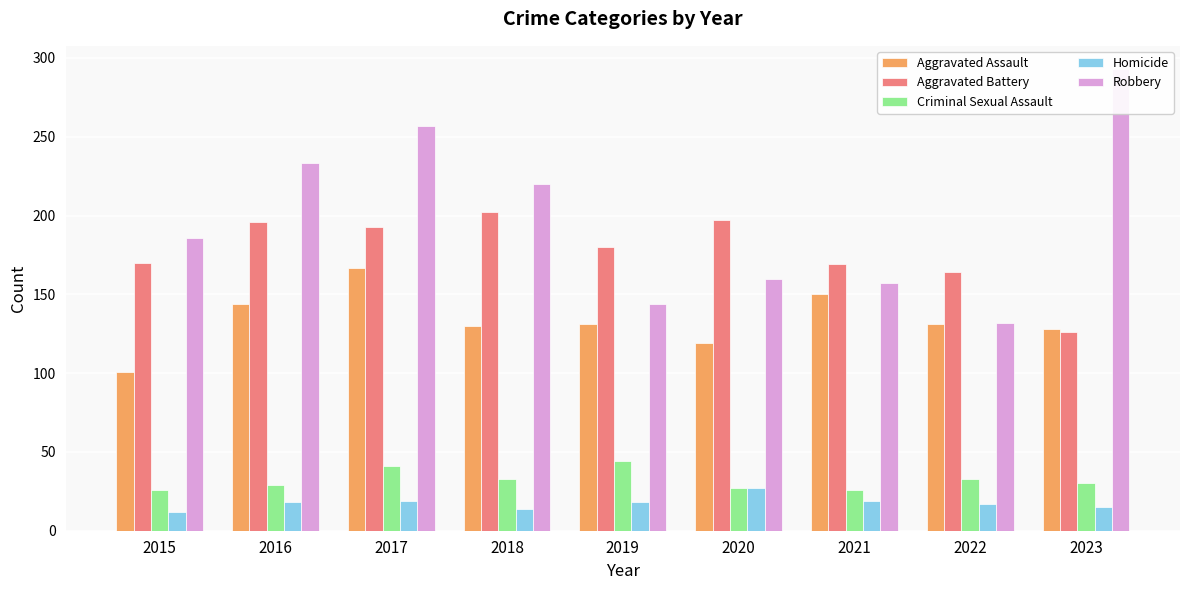

How many categories are shown in the chart?

9